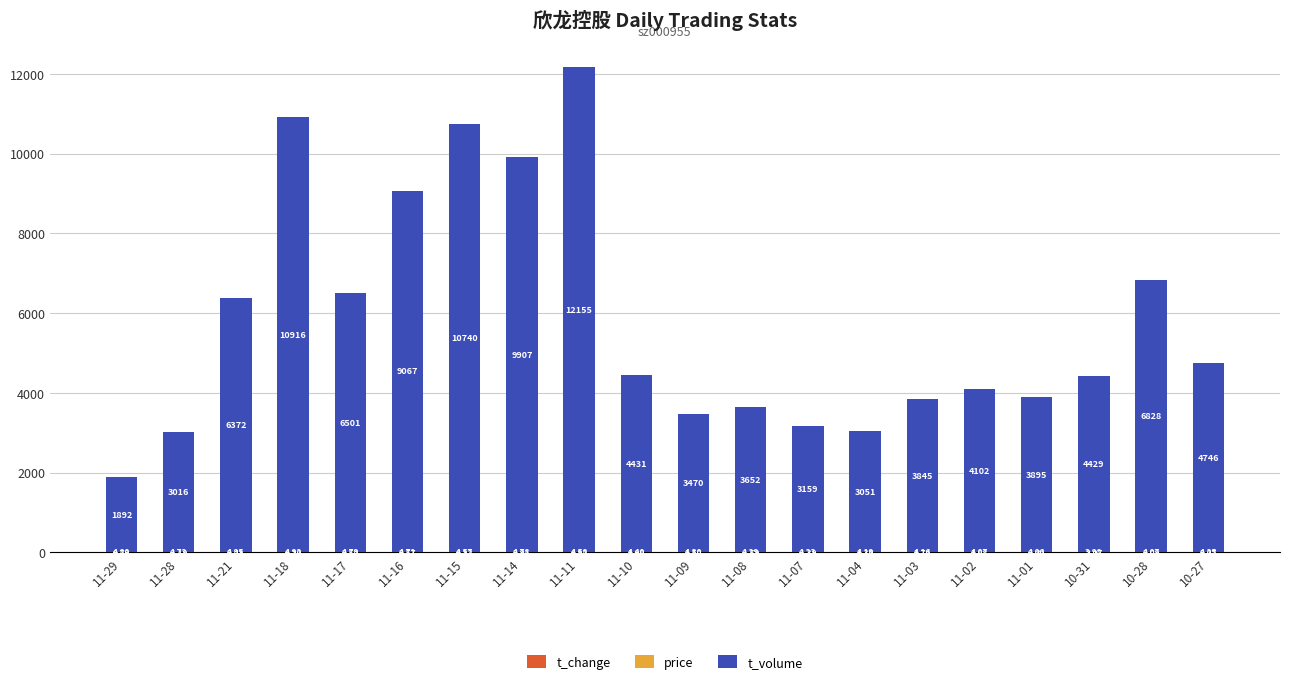

At which category is the sum across all series the highest?

11-11